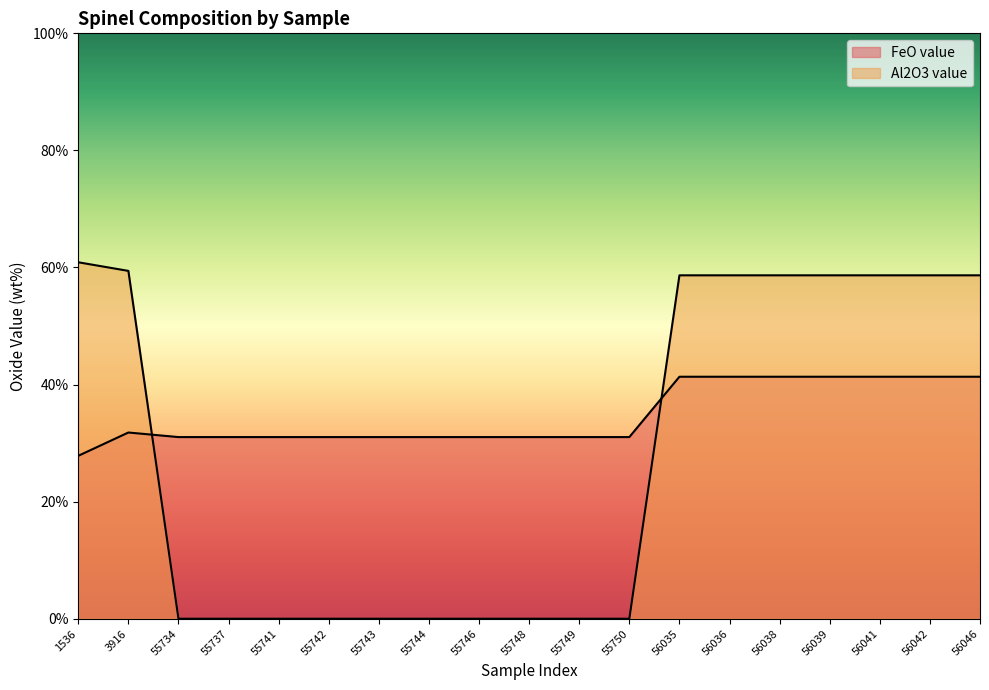

At which category is the sum across all series the highest?

56035